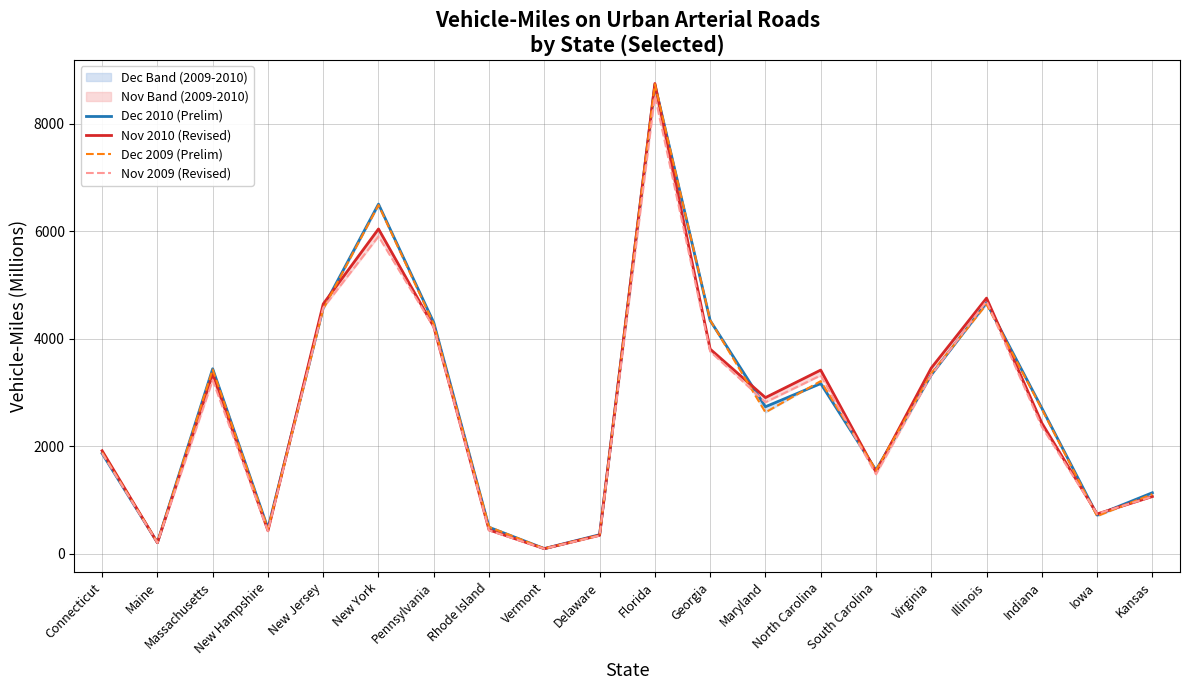

True or false: Nov 2010 (Revised) has a value of 349 at Delaware.

True